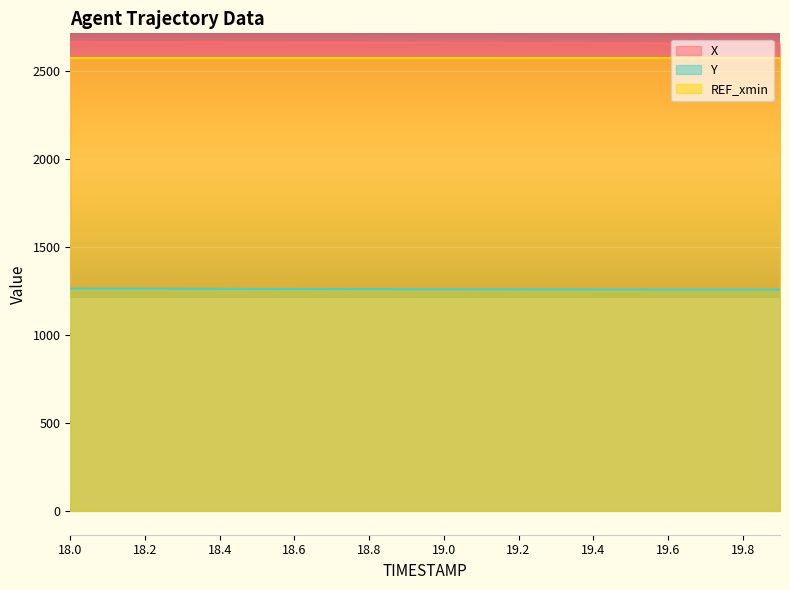

Rank the series by their maximum value, from lowest to highest.

Y, REF_xmin, X